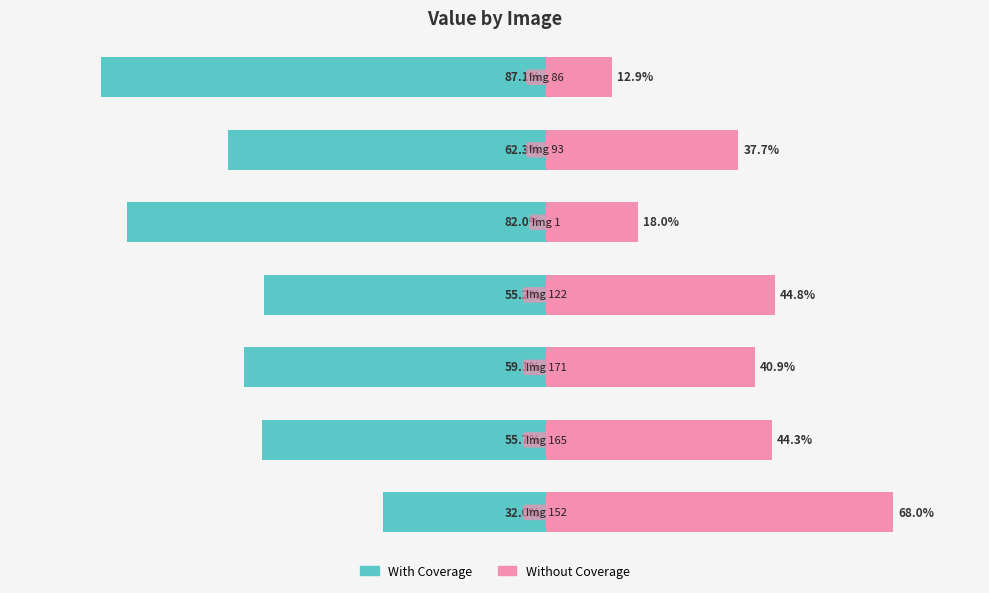

Reading right to left, transcribe all the data shown in this chart.

With Coverage: 6=-0.9	5=-0.6	4=-0.8	3=-0.6	2=-0.6	1=-0.6	0=-0.3
Without Coverage: 6=0.1	5=0.4	4=0.2	3=0.4	2=0.4	1=0.4	0=0.7